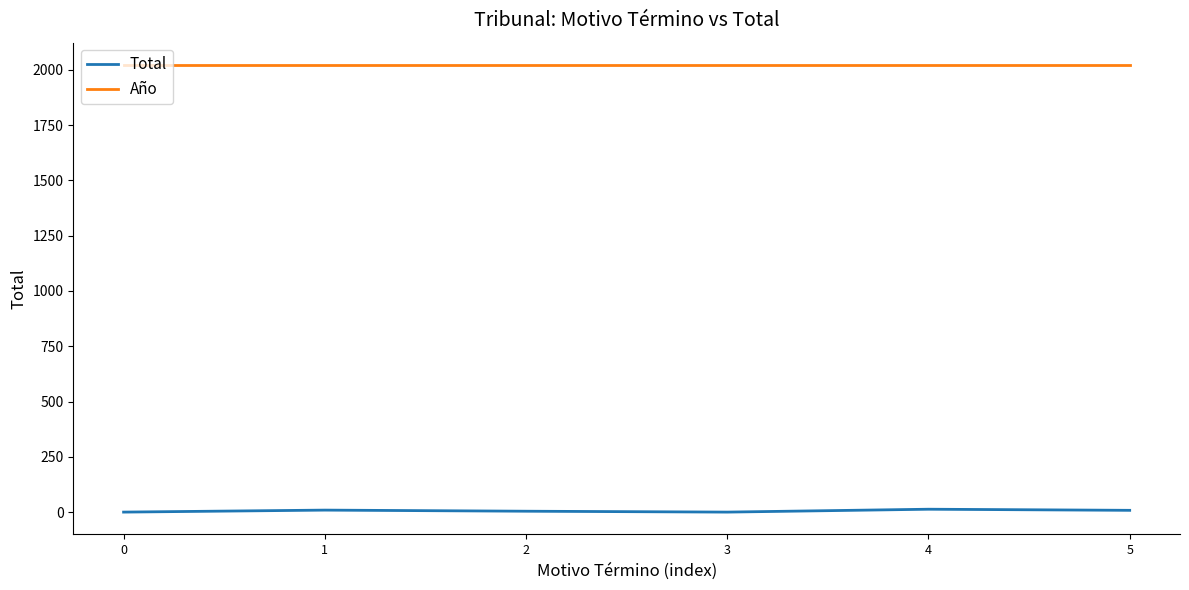

What is the difference between the highest and lowest values at 1?

2011